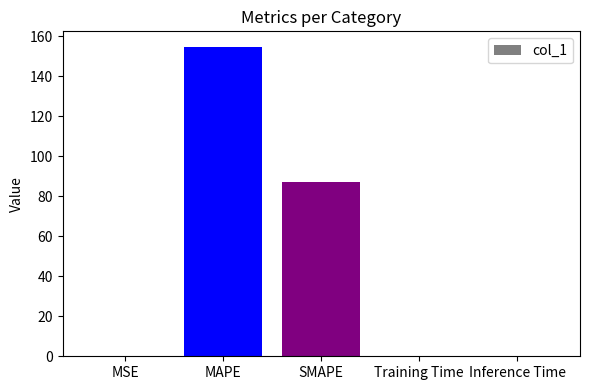

What is the maximum value shown in the chart?

154.7